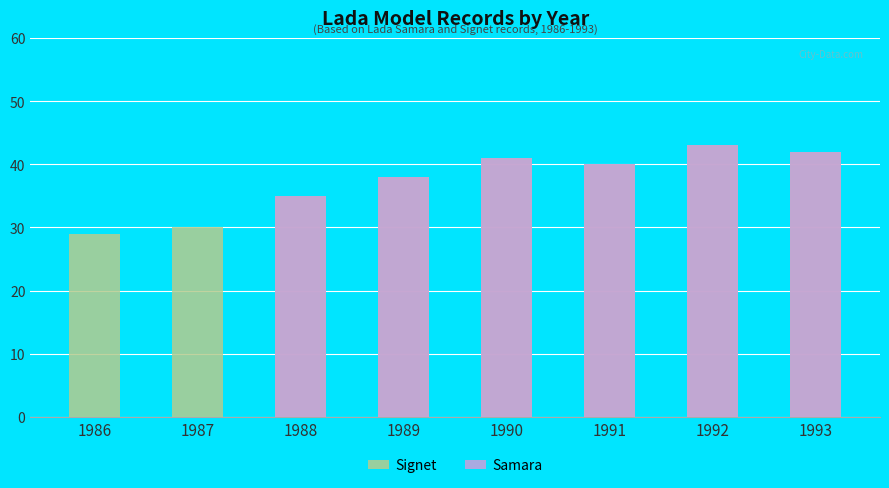

Reading left to right, list all the values displayed in this chart.

Signet: 29	30	35	38	41	40	43	42
Samara: 0	0	35	38	41	40	43	42